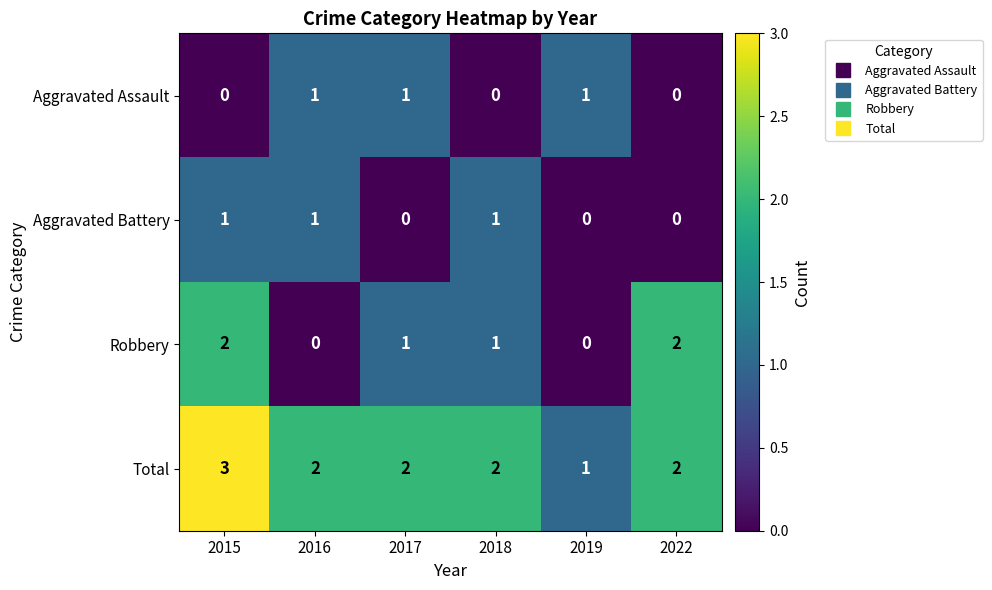

At which category is the sum across all series the highest?

2015